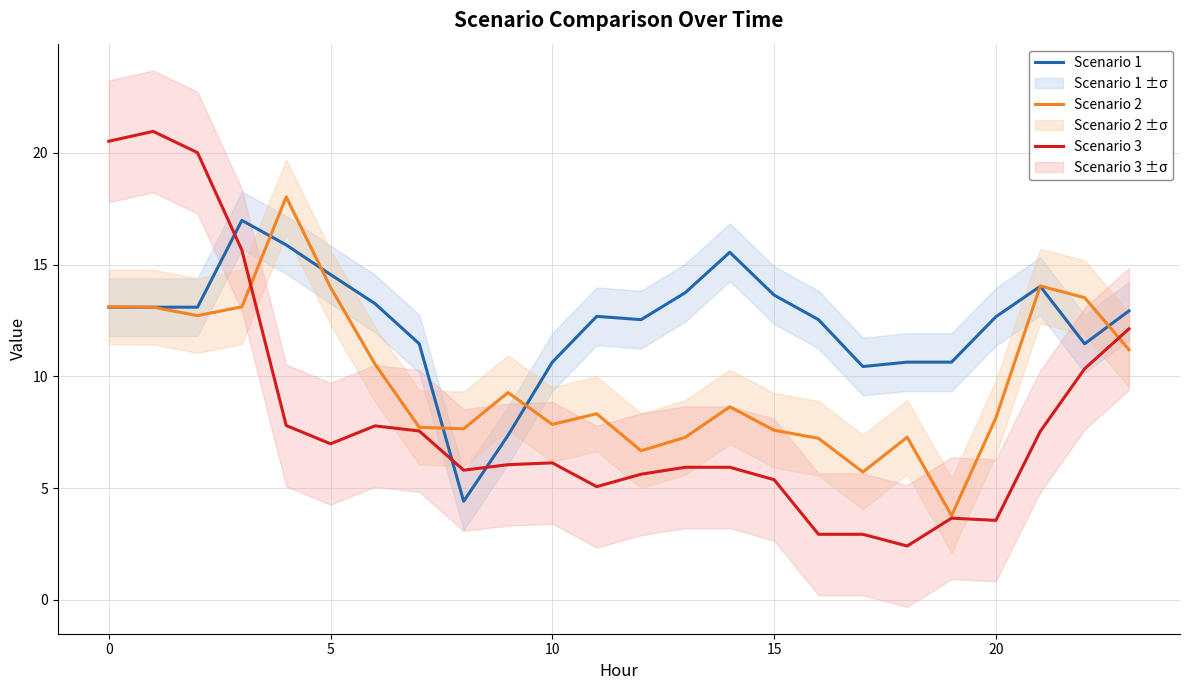

What is the total value across all series at 23?

36.2